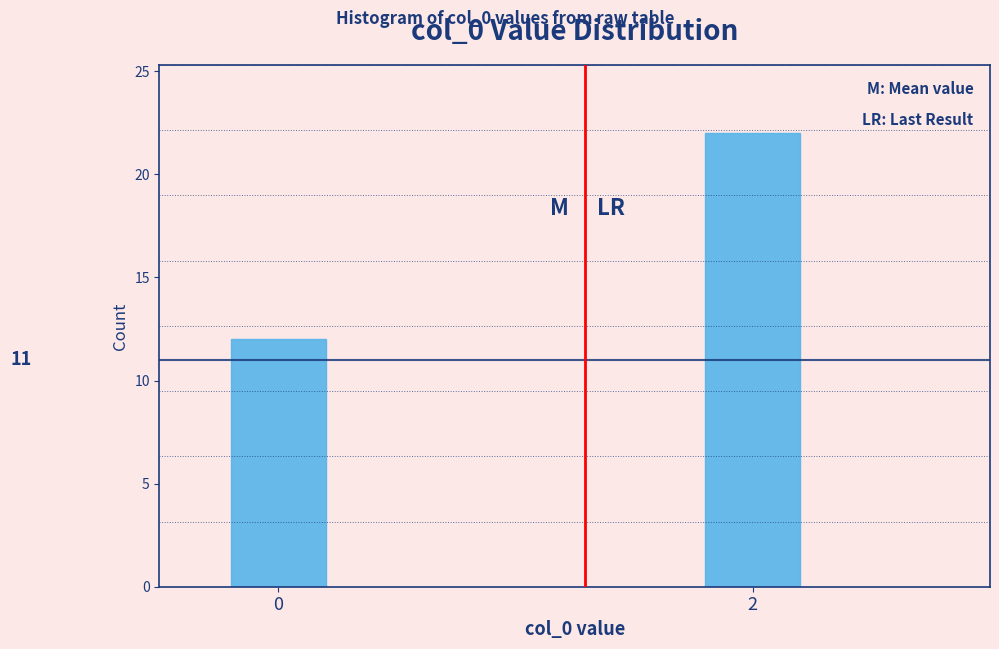

Reading left to right, list all the values displayed in this chart.

12	22